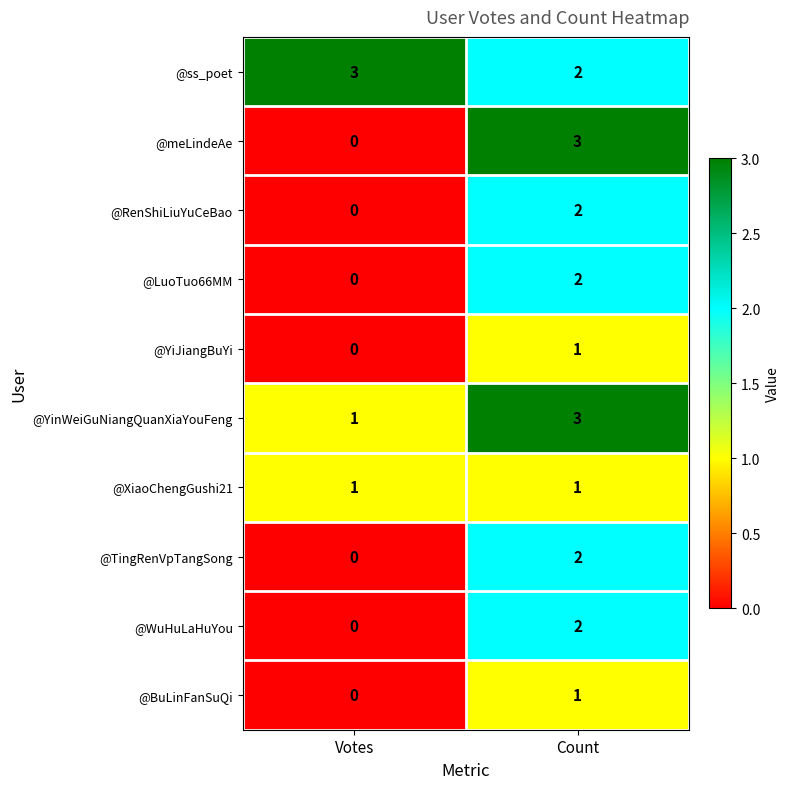

What is the approximate value of @meLindeAe at Count?

3